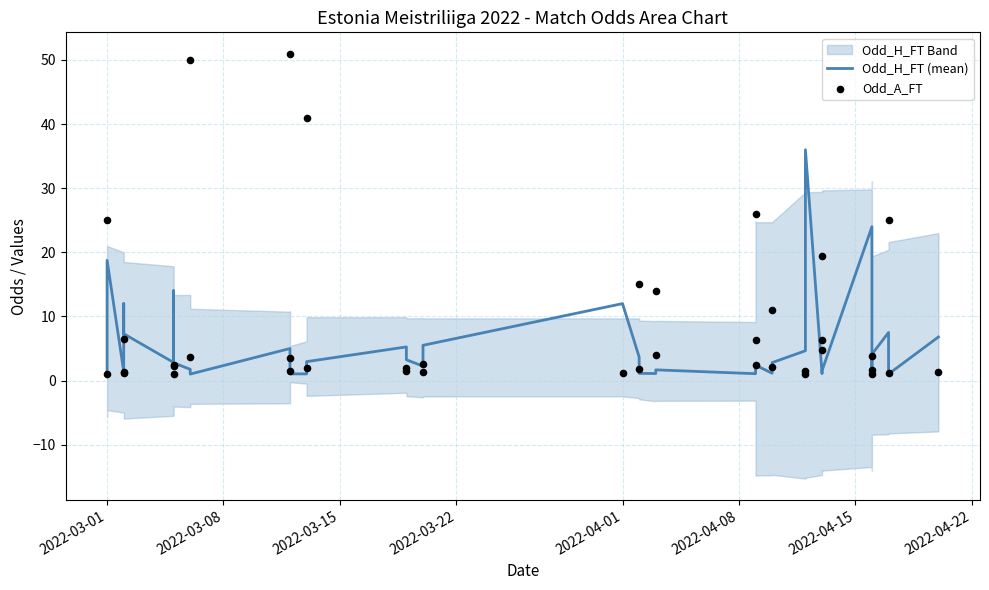

Which series reaches the maximum Y coordinate?

Odd_A_FT